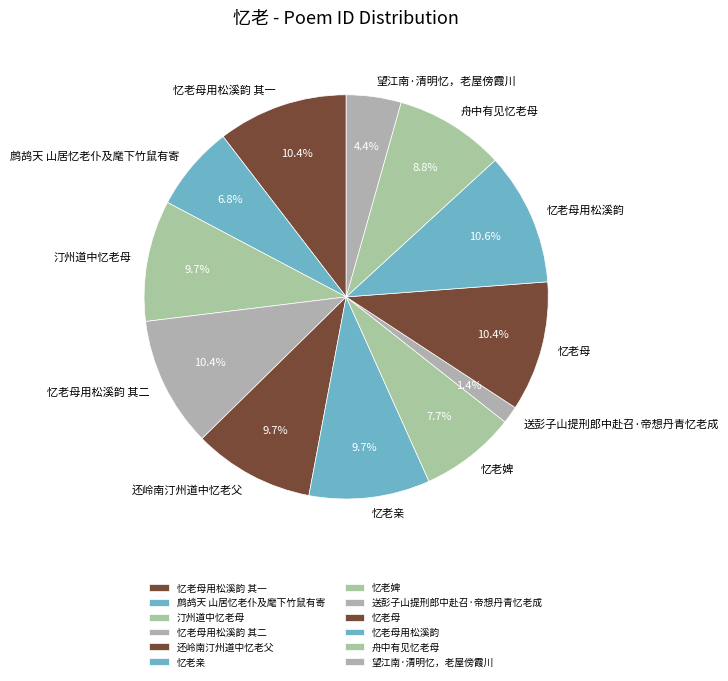

Which has a higher value, 汀州道中忆老母 or 忆老母?

忆老母